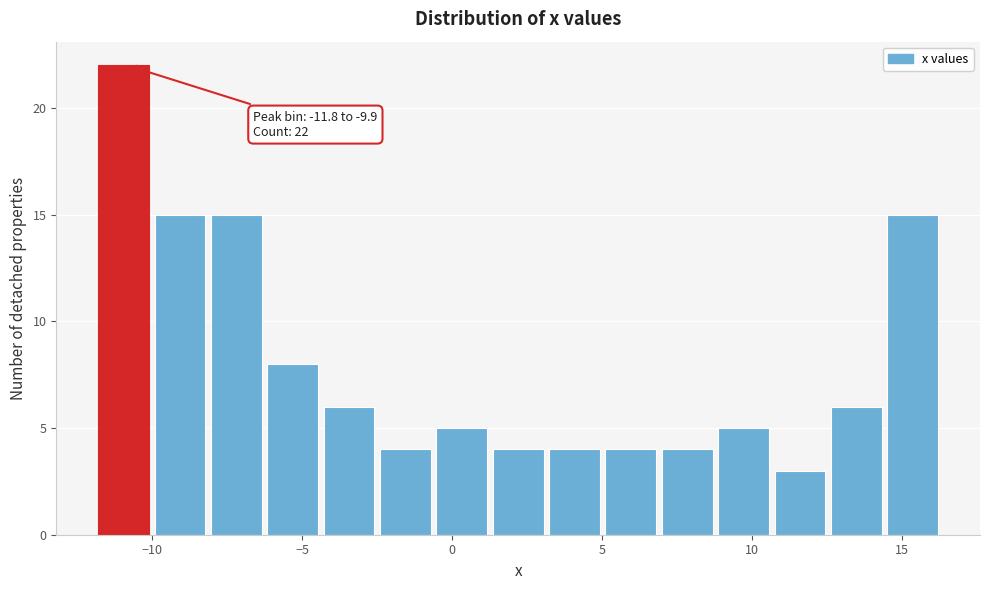

Read against the x-axis, roughly where is the centre of the tallest bar?

-11.0